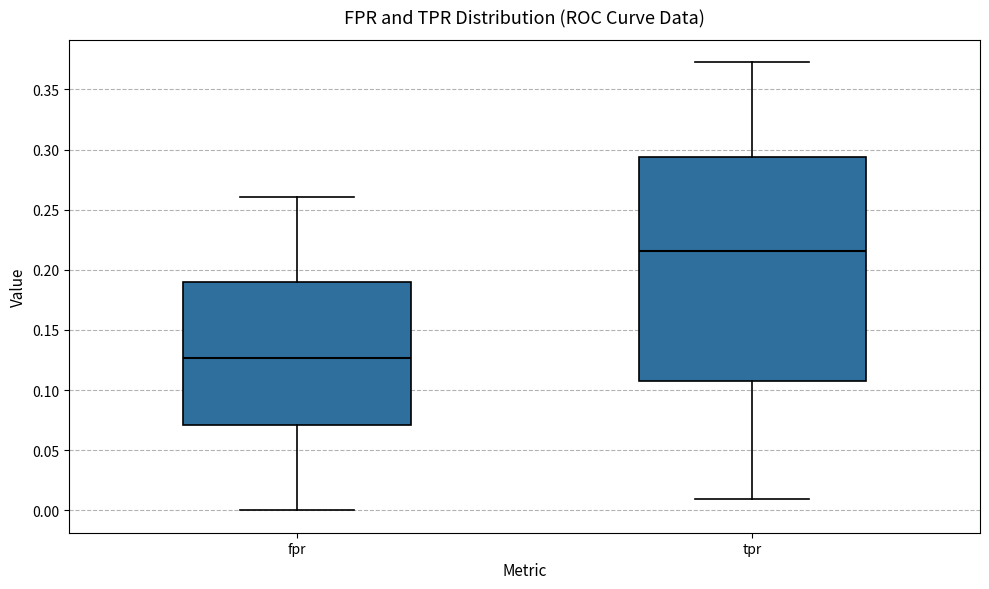

Which box has the lowest median line?

fpr